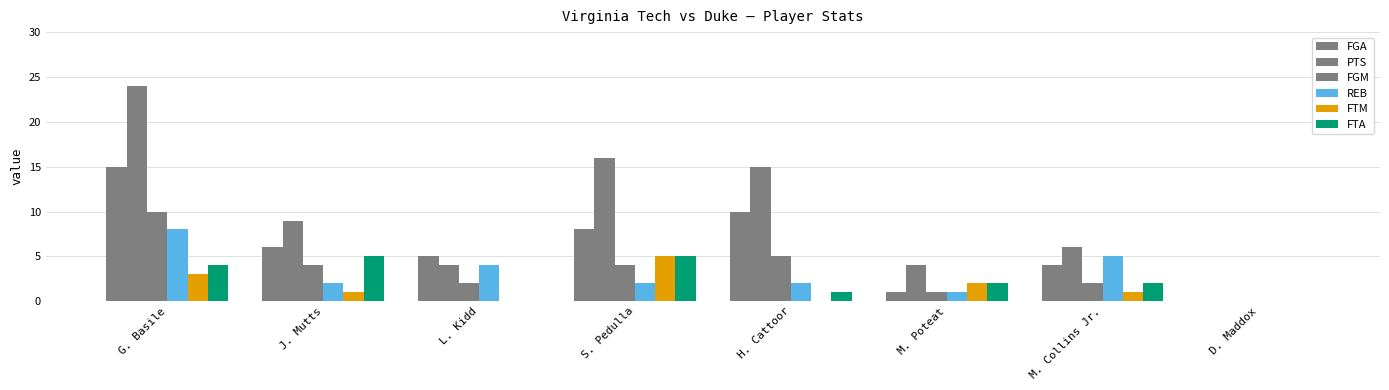

Which series has the widest spread of values?

PTS